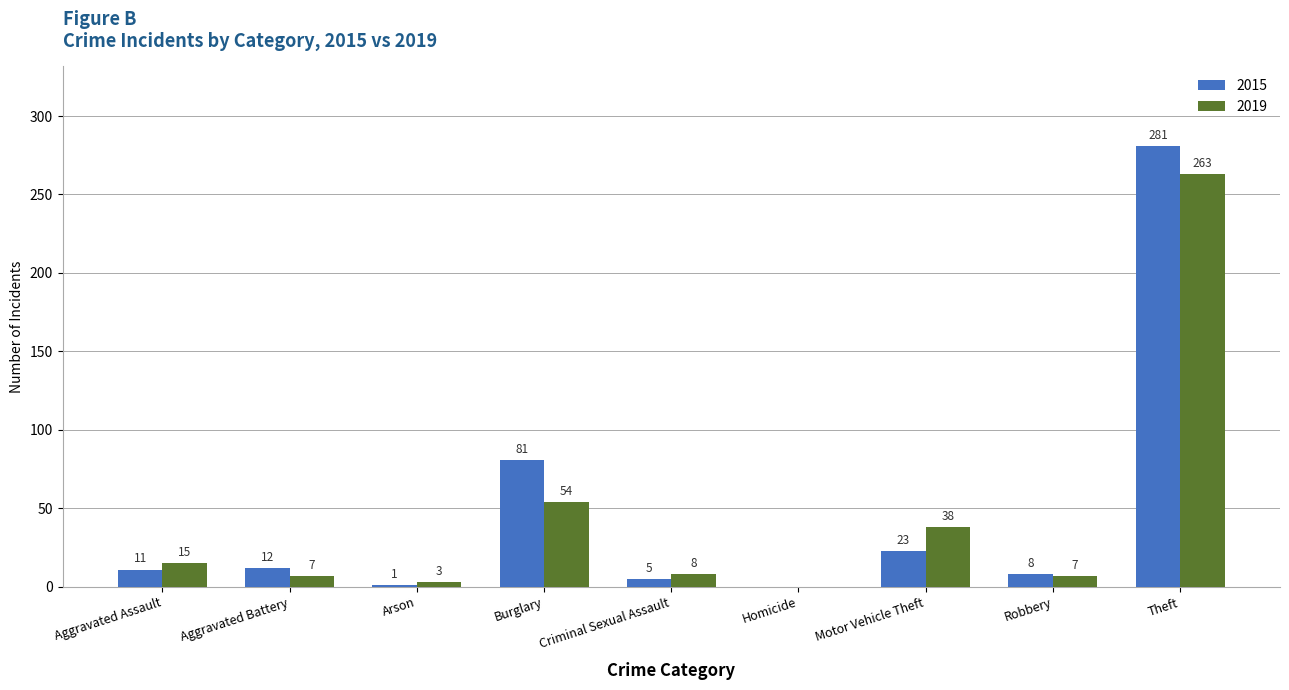

The 2019 series shows 127 at Homicide. True or false?

False